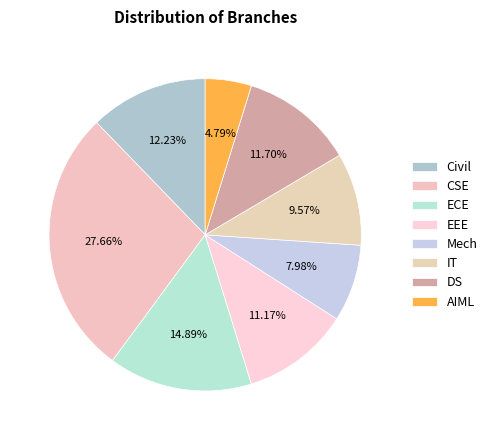

Which has a higher value, Civil or DS?

Civil